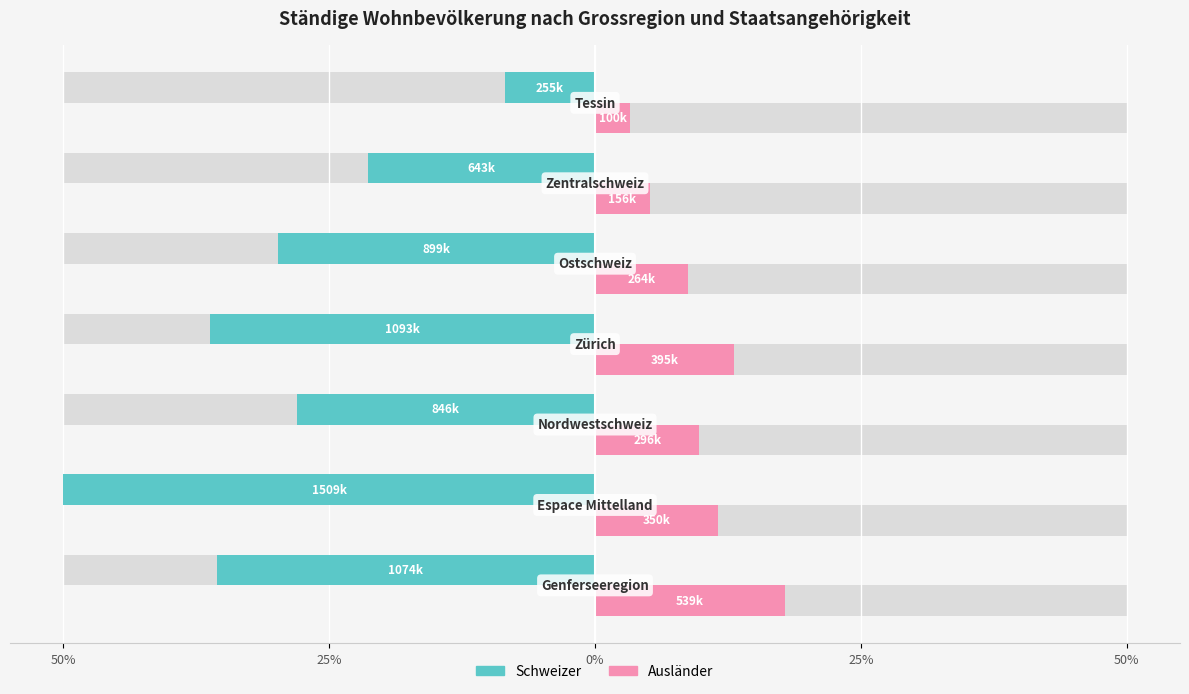

The value of Schweizer at 5 is -7.6. True or false?

False